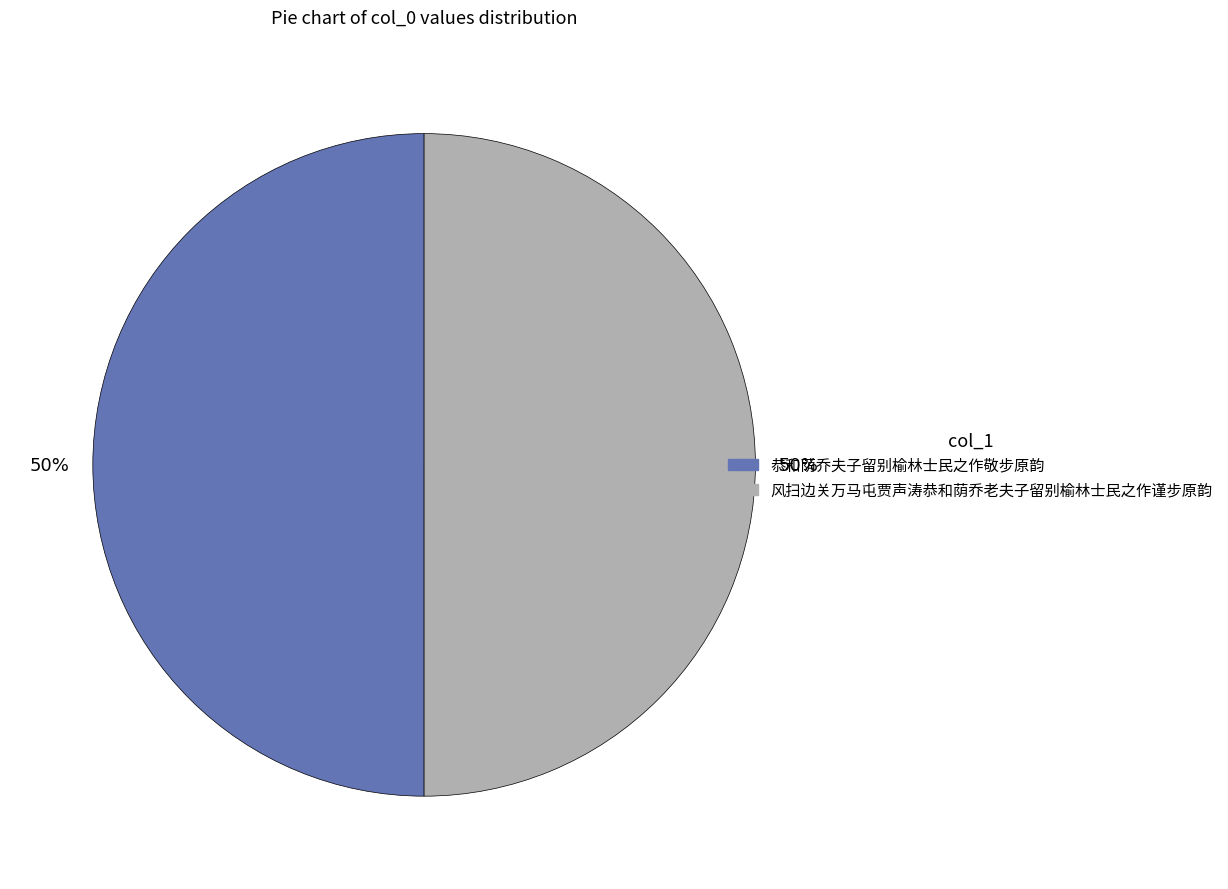

To the nearest percent, what is the combined percentage of 风扫边关万马屯贾声涛恭和荫乔老夫子留别榆林士民之作谨步原韵 and 恭和荫乔夫子留别榆林士民之作敬步原韵?

100%